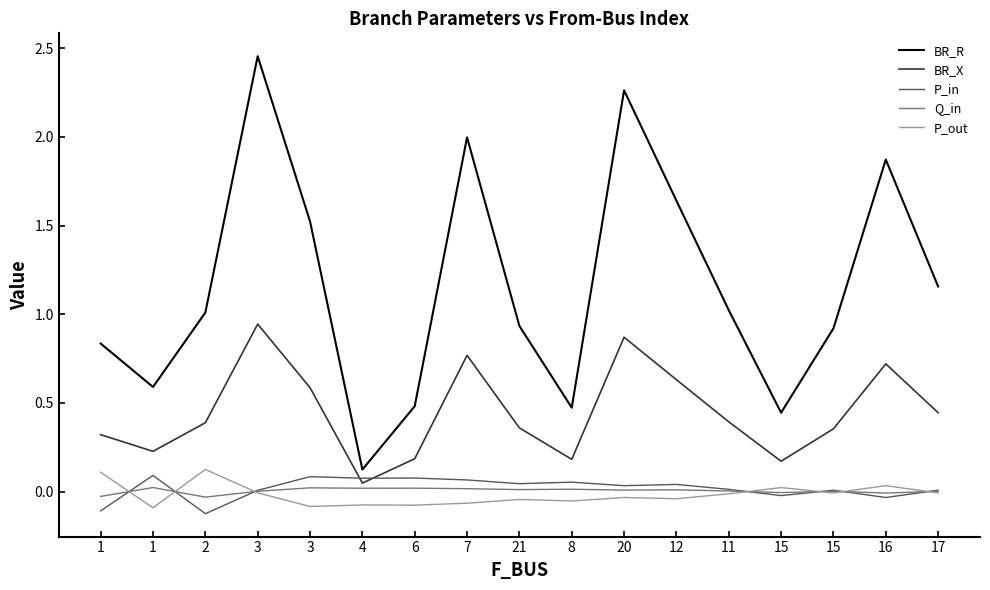

What are all the series names shown in the legend?

BR_R, BR_X, P_in, Q_in, P_out